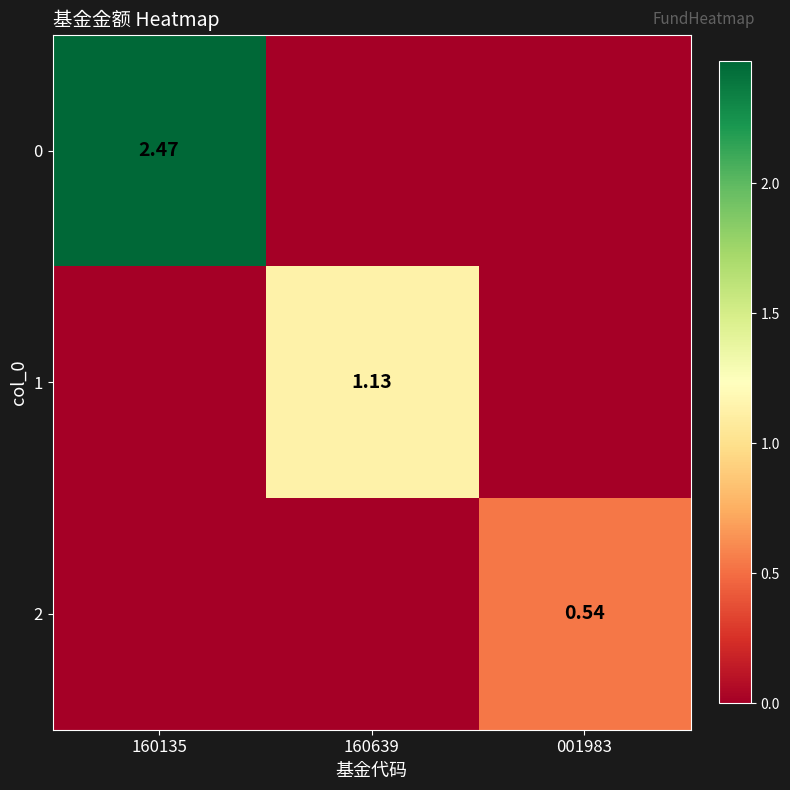

Rank the categories by 1 value from highest to lowest.

160639, 160135, 001983